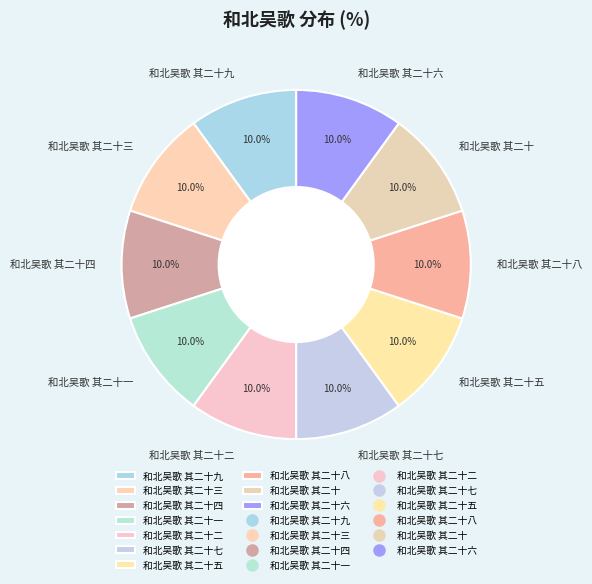

To the nearest percent, what percentage of the pie is 和北吴歌 其二十四?

10%